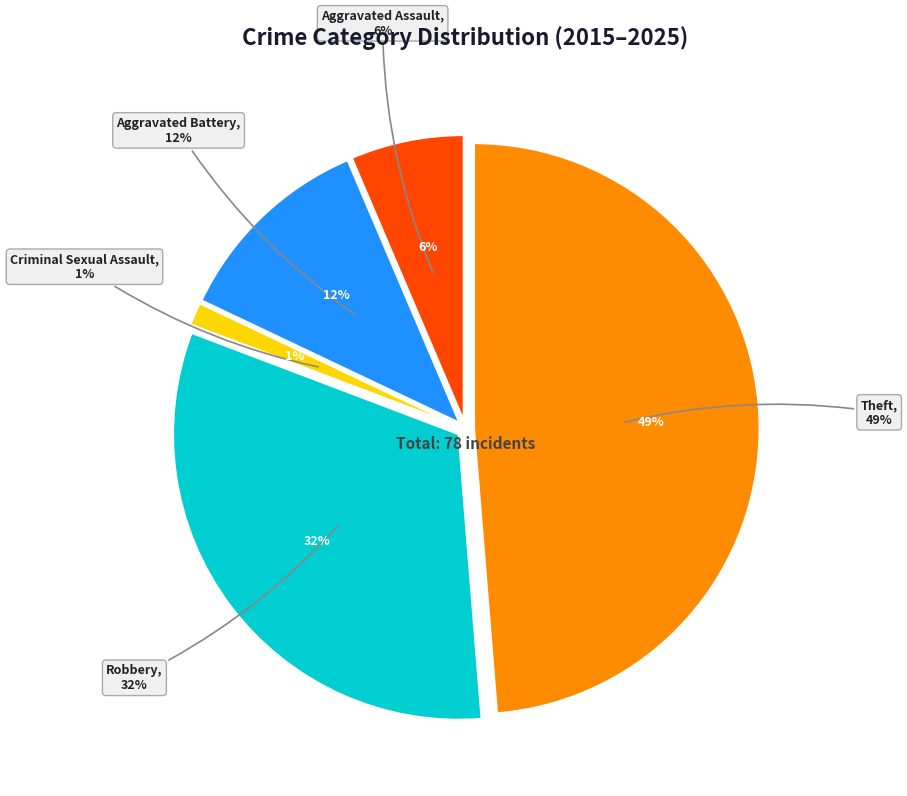

Is the sum of Robbery and Aggravated Assault greater than half?

No